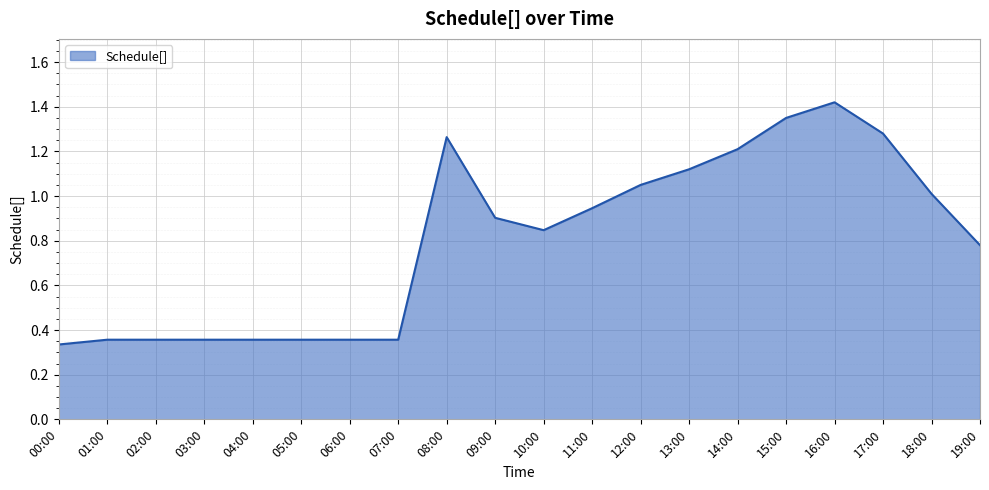

What position from the left is 10:00?

11